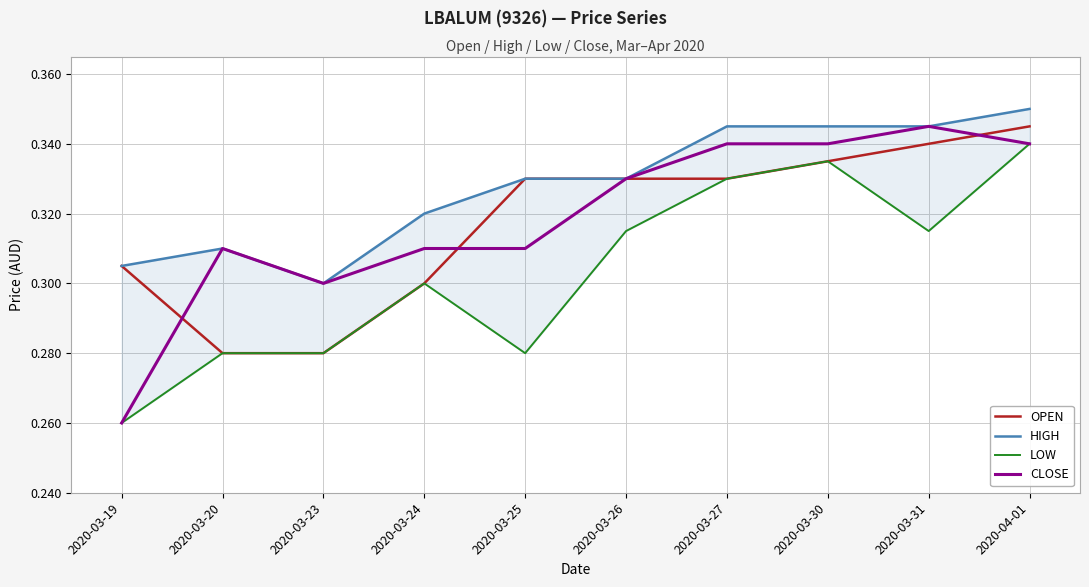

Where is the first local minimum for HIGH?

2020-03-23